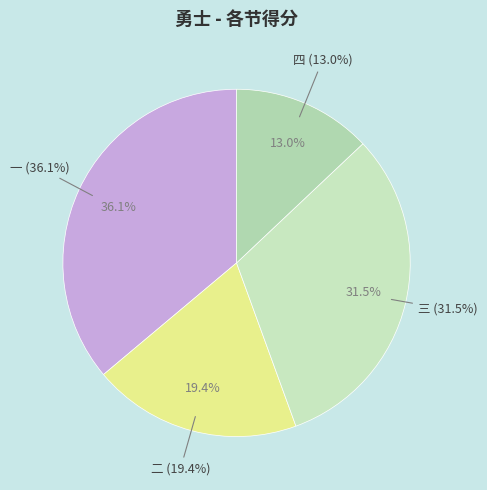

How many segments does this pie chart have?

4